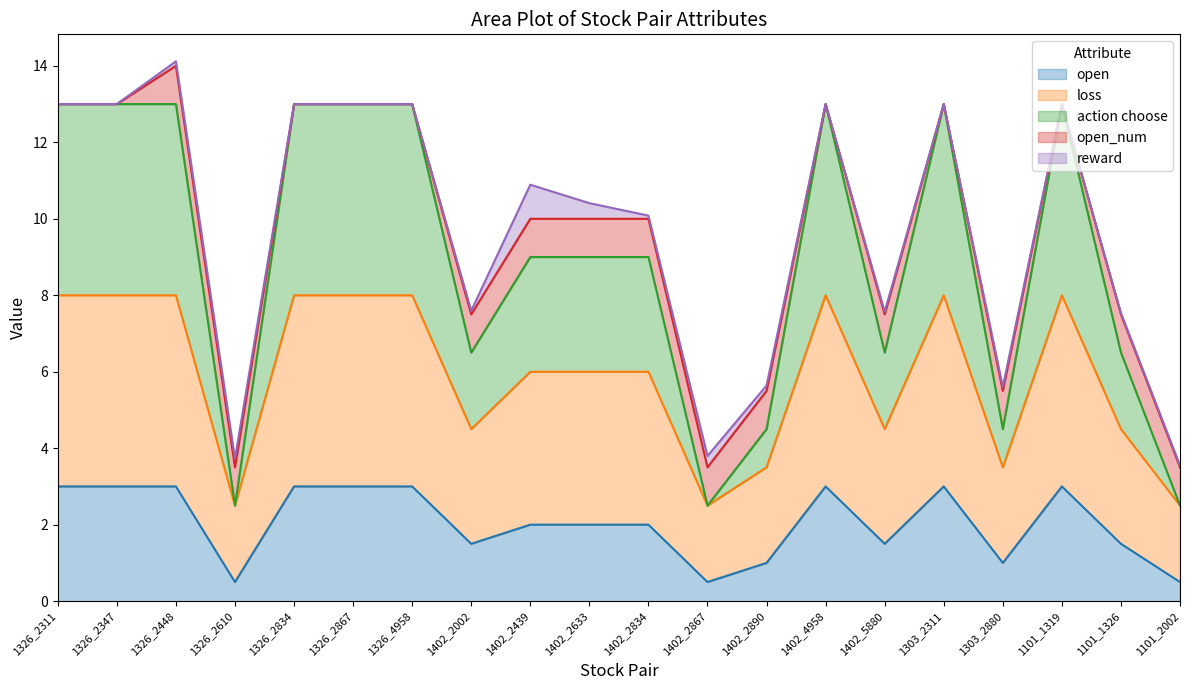

Is it true that loss equals 8.0 at 1326_4958?

True